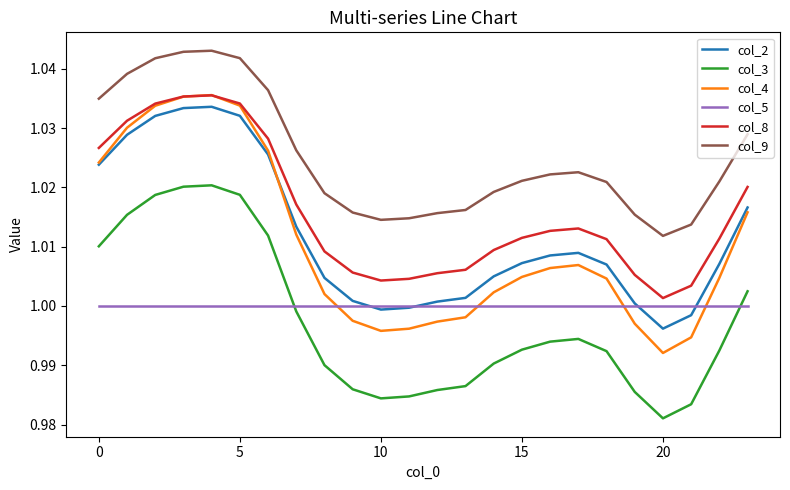

Which series has the largest total across all categories?

col_9